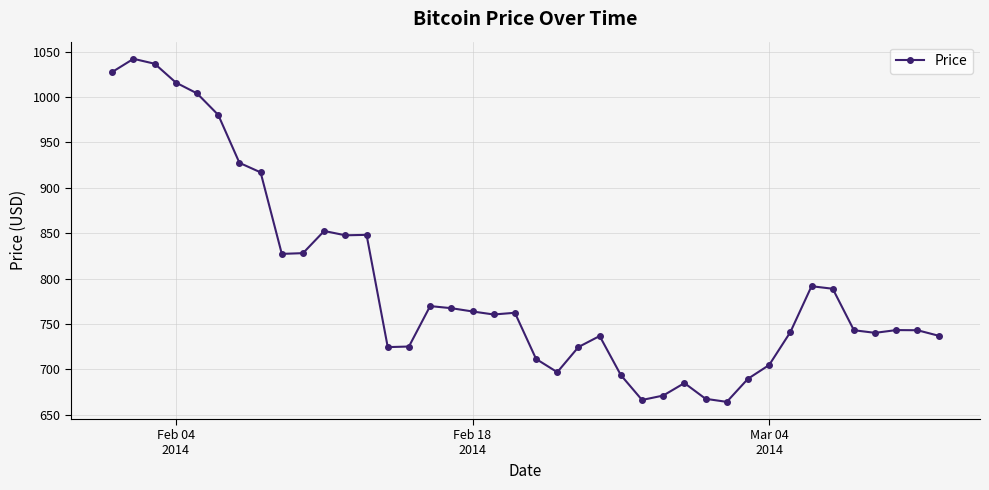

What is the minimum value shown in the chart?

664.1